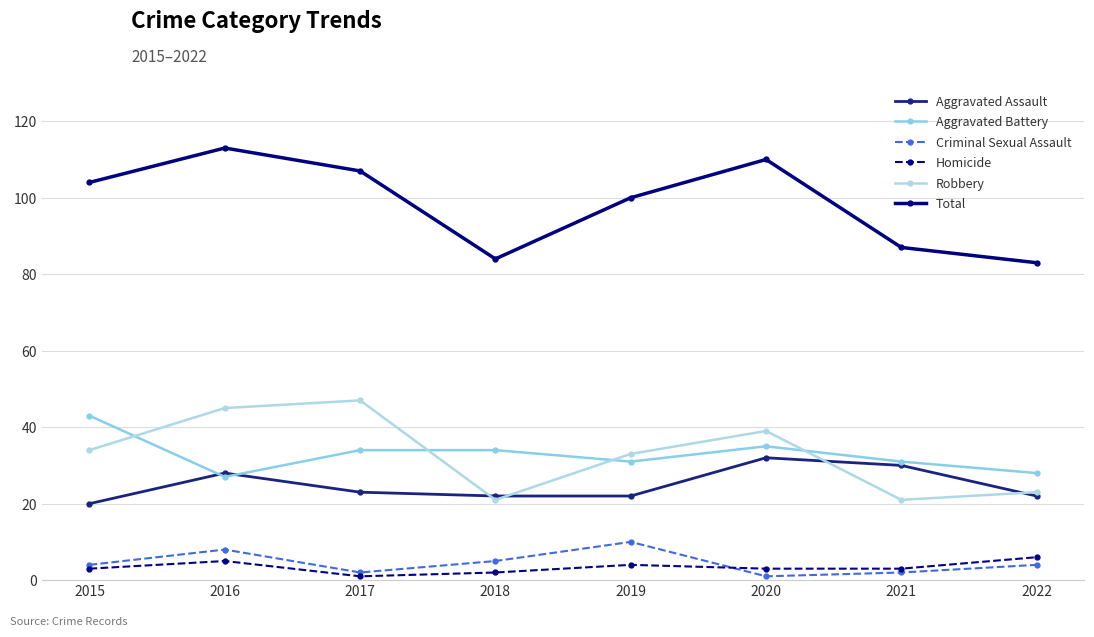

Is this an area chart (filled region under the line)?

No